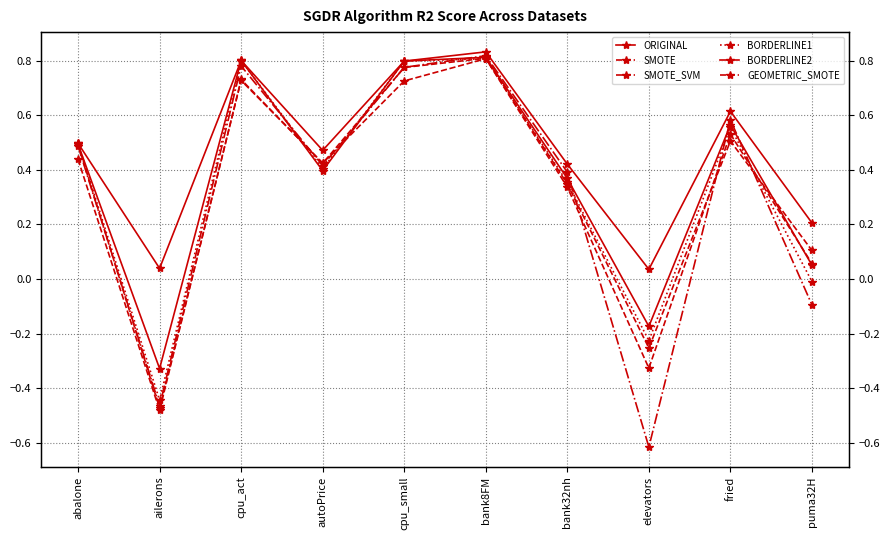

Is the value of SMOTE_SVM at puma32H greater than the value of ORIGINAL at elevators?

No